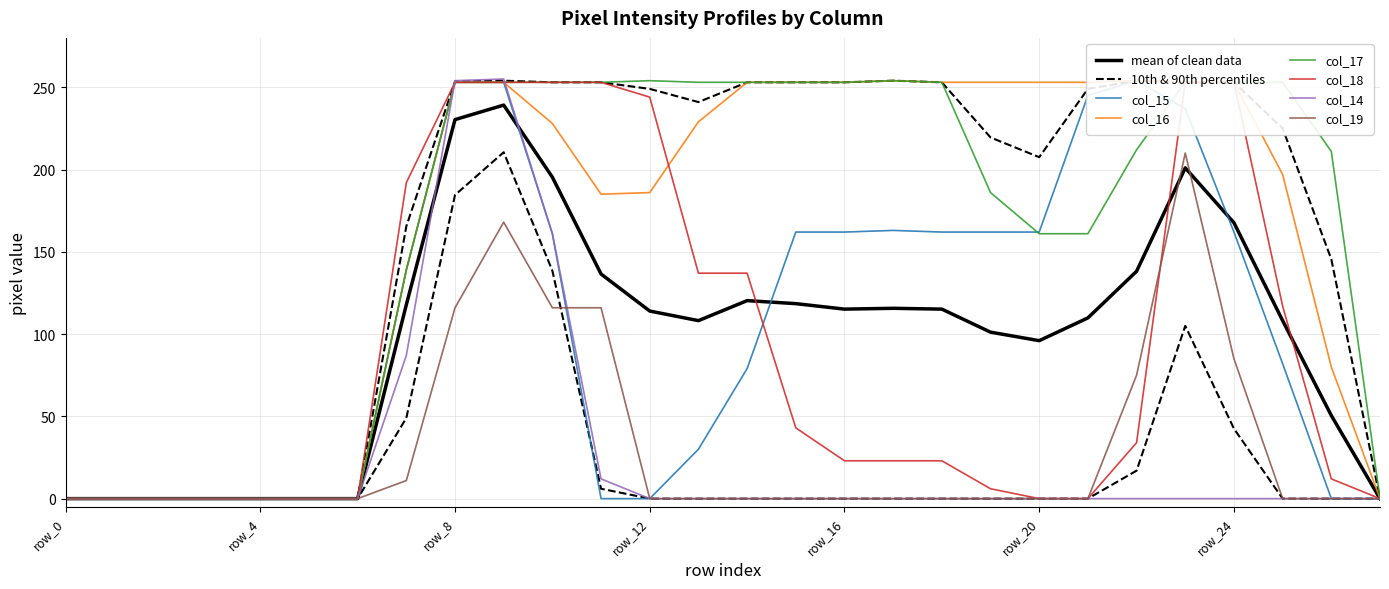

How many intersections are there between col_18 and col_15?

2